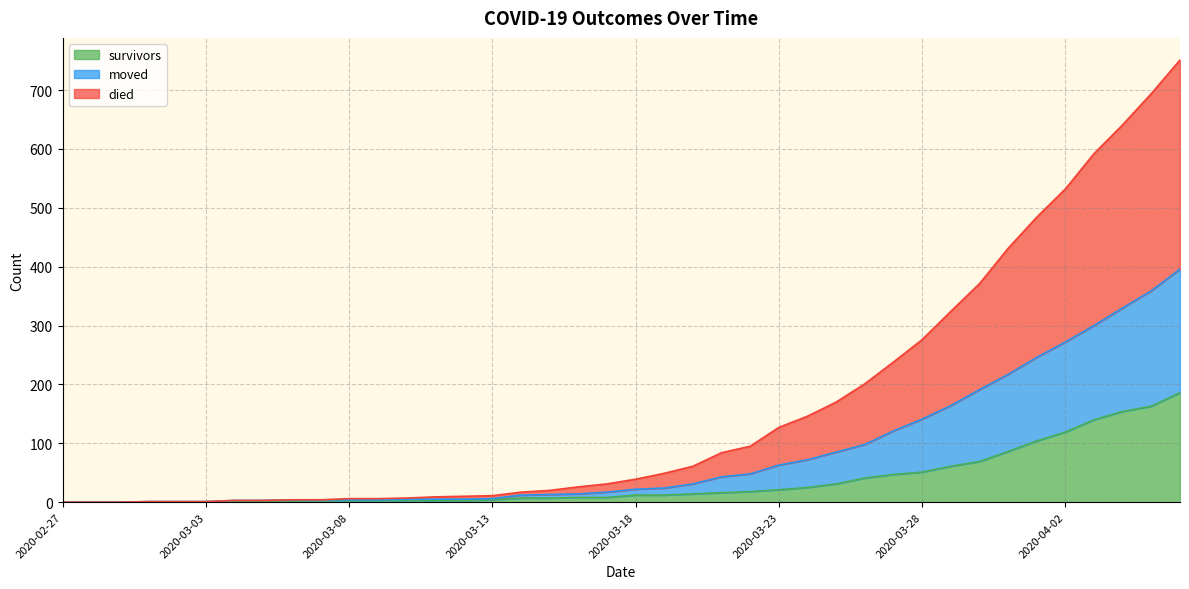

Rank the series at 2020-02-27 from lowest to highest value.

survivors, died, moved